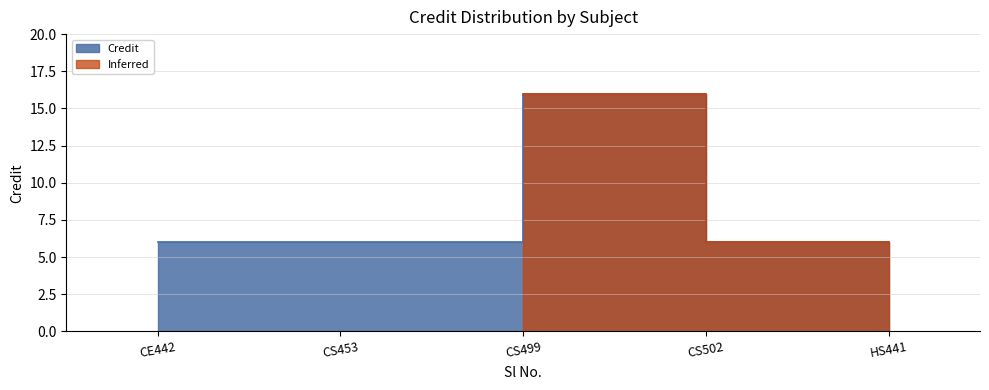

How many categories are shown in the chart?

5